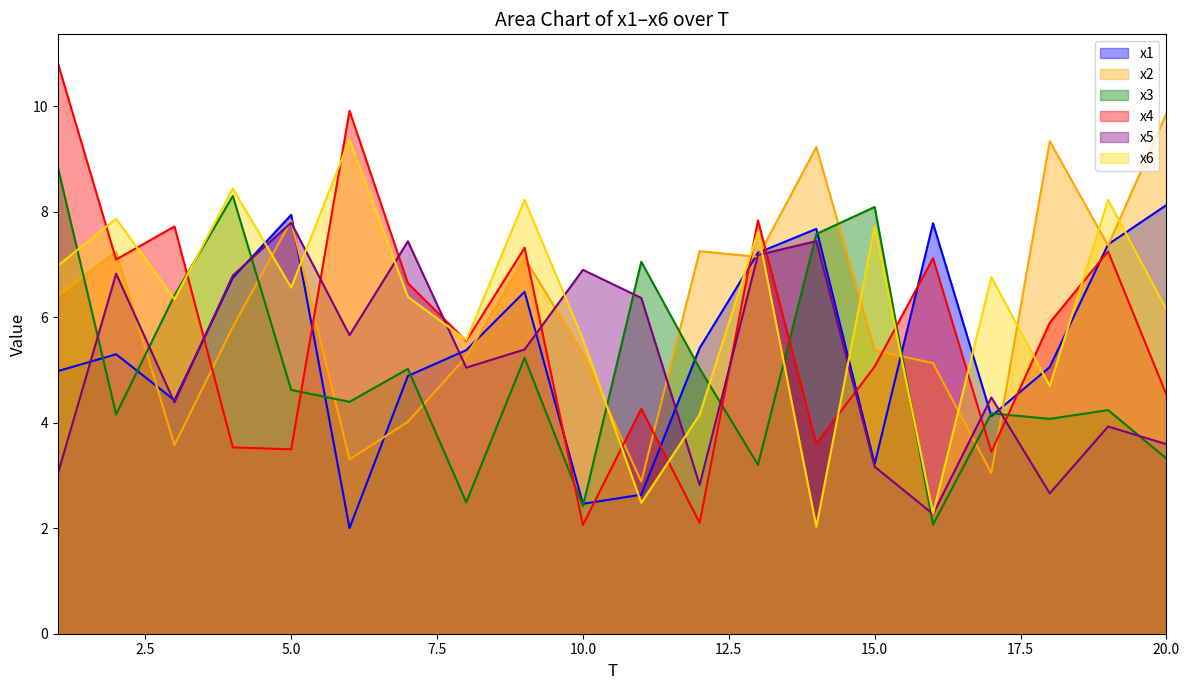

Between 2 and 14, which series saw the biggest shift?

x6